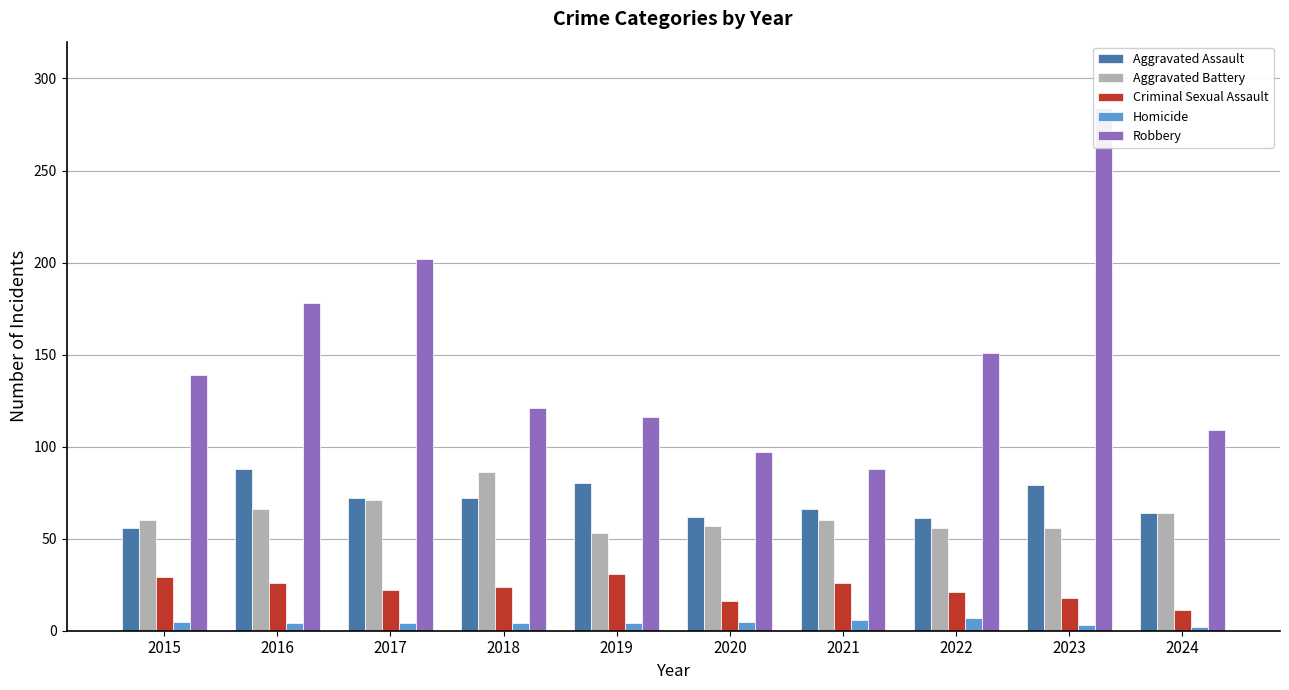

What is the maximum value for Aggravated Battery?

86